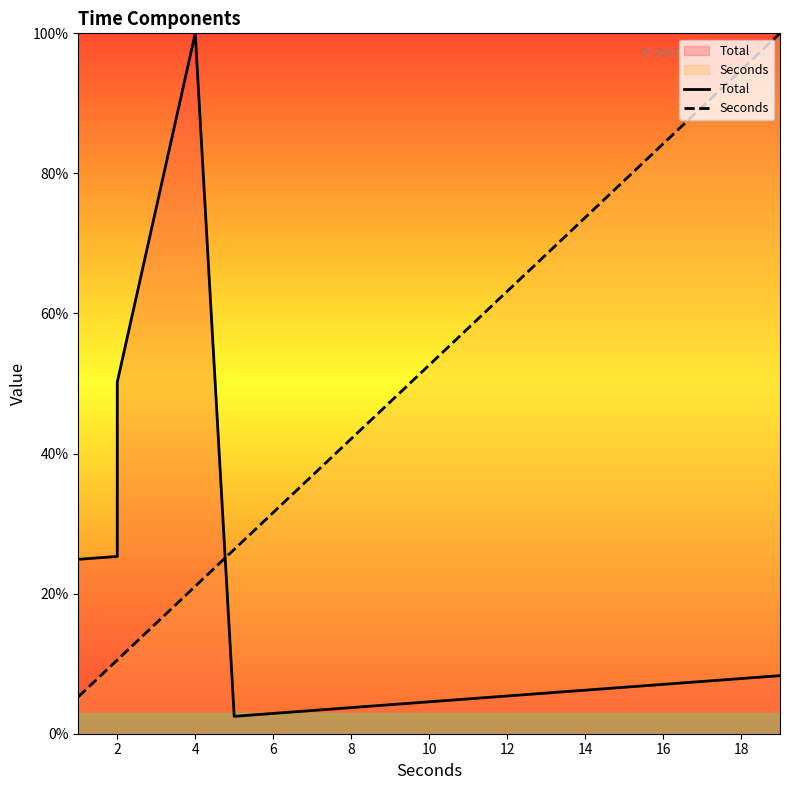

How many times do Seconds and Total cross each other?

1